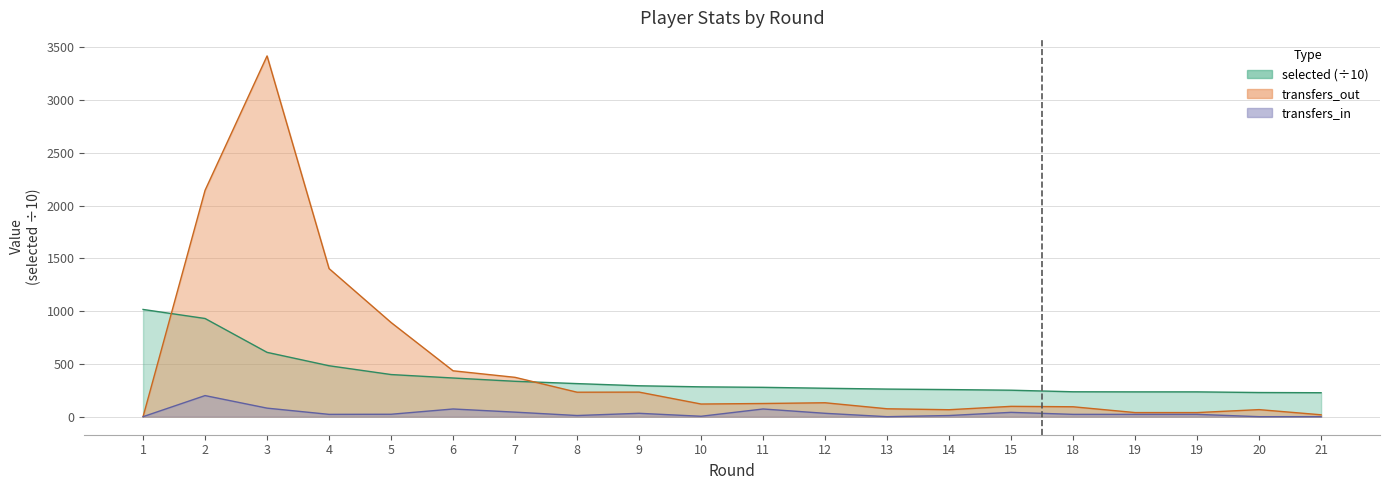

What is the difference between the highest and lowest values at 5?

870.0